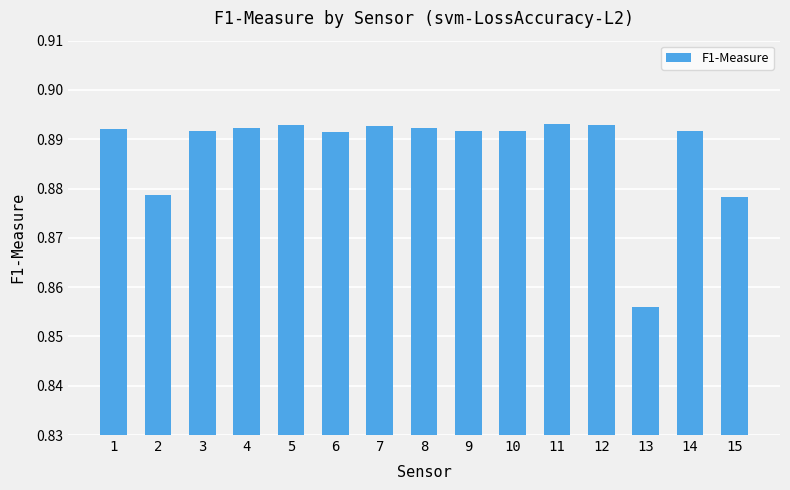

The value at 15 is 0.5. True or false?

False